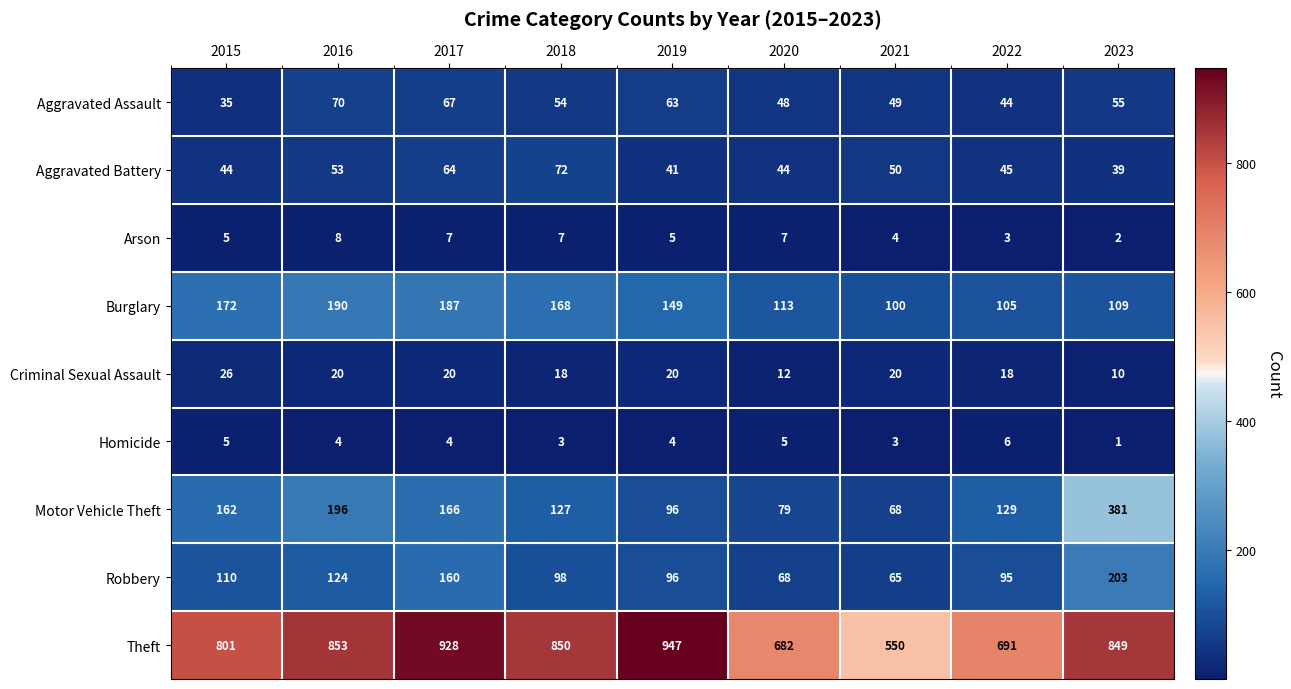

True or false: Robbery has a value of 29 at 2019.

False